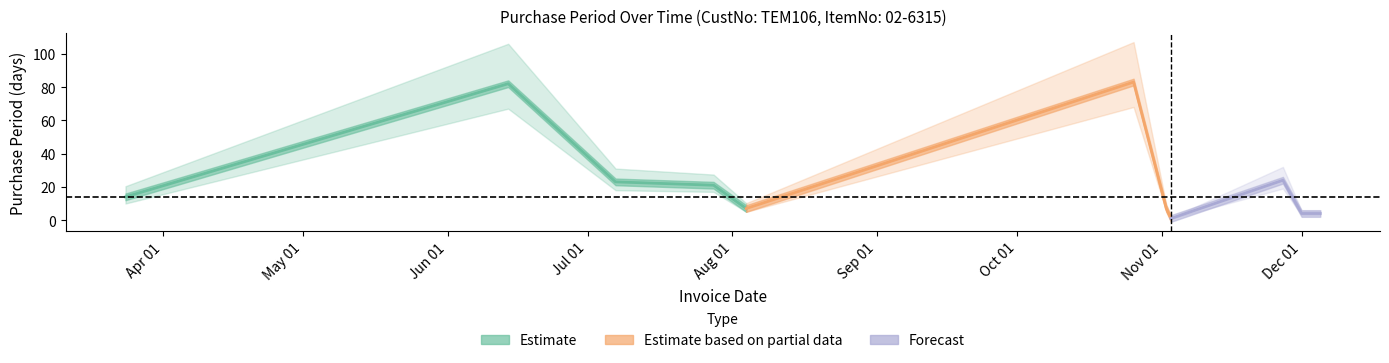

What is the change in value from 2017-06-14 to 2017-11-27?

-58